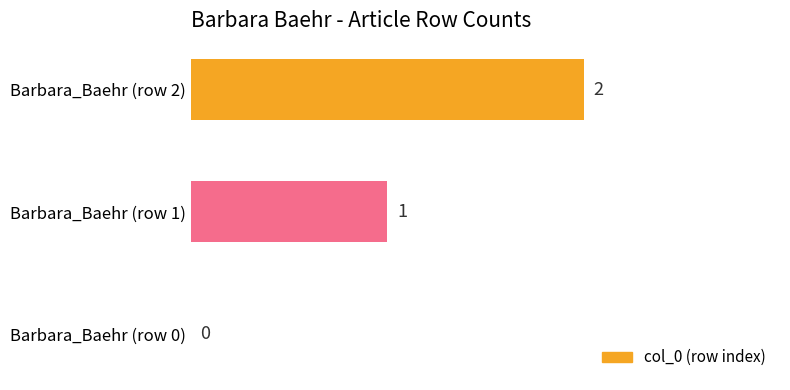

At which label is the value closest to 1?

Barbara_Baehr (row 1)